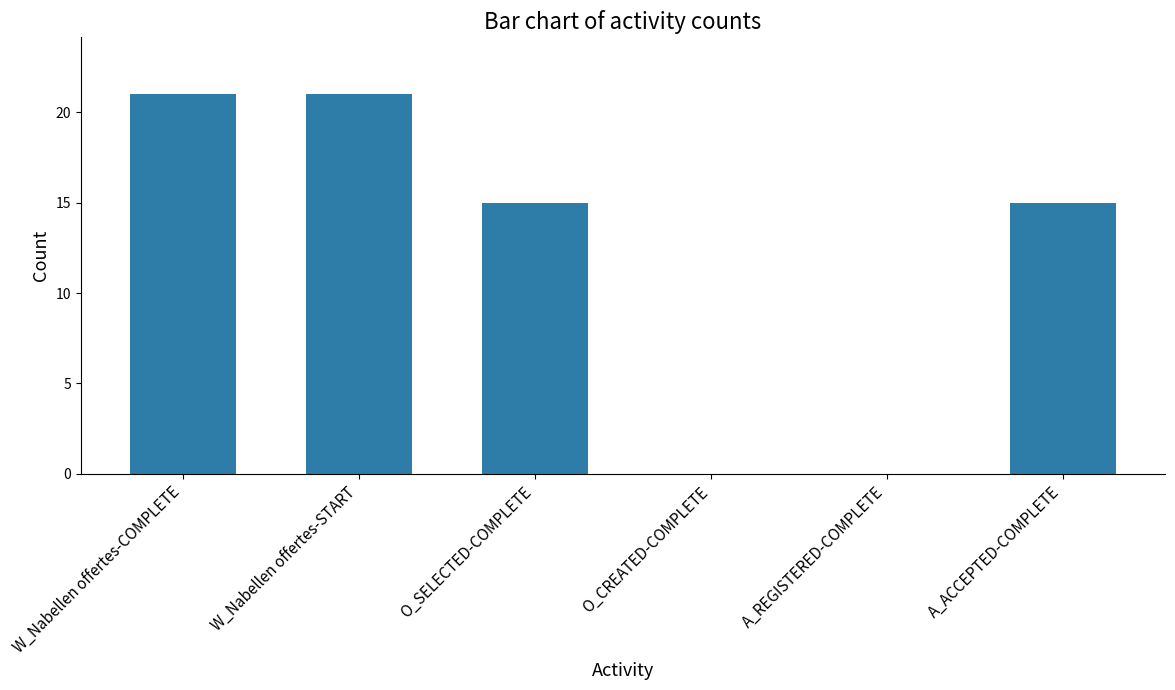

What is the greatest value displayed?

21